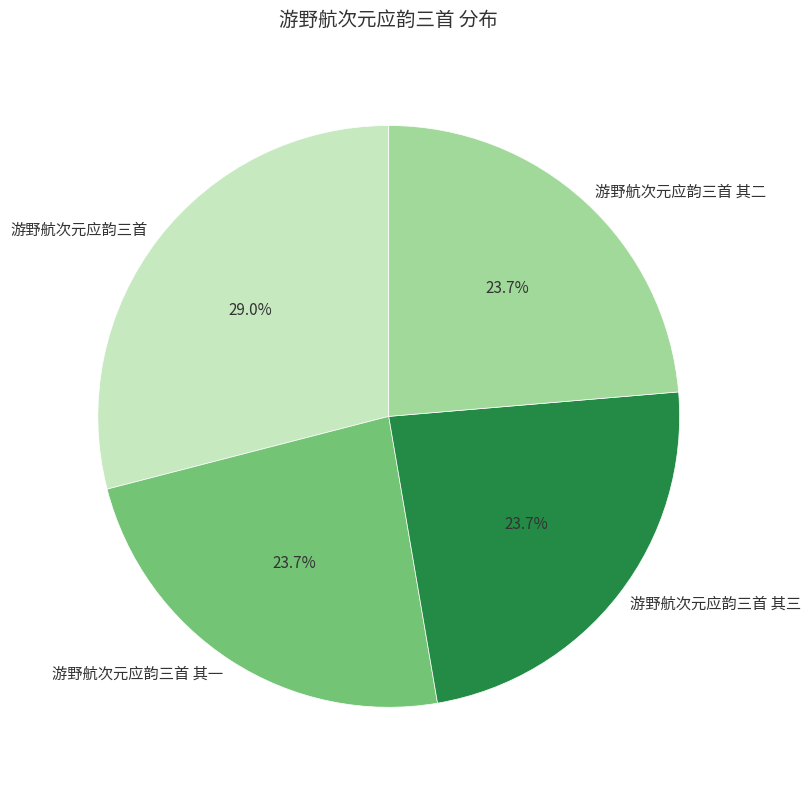

What is the largest slice in the pie chart?

游野航次元应韵三首